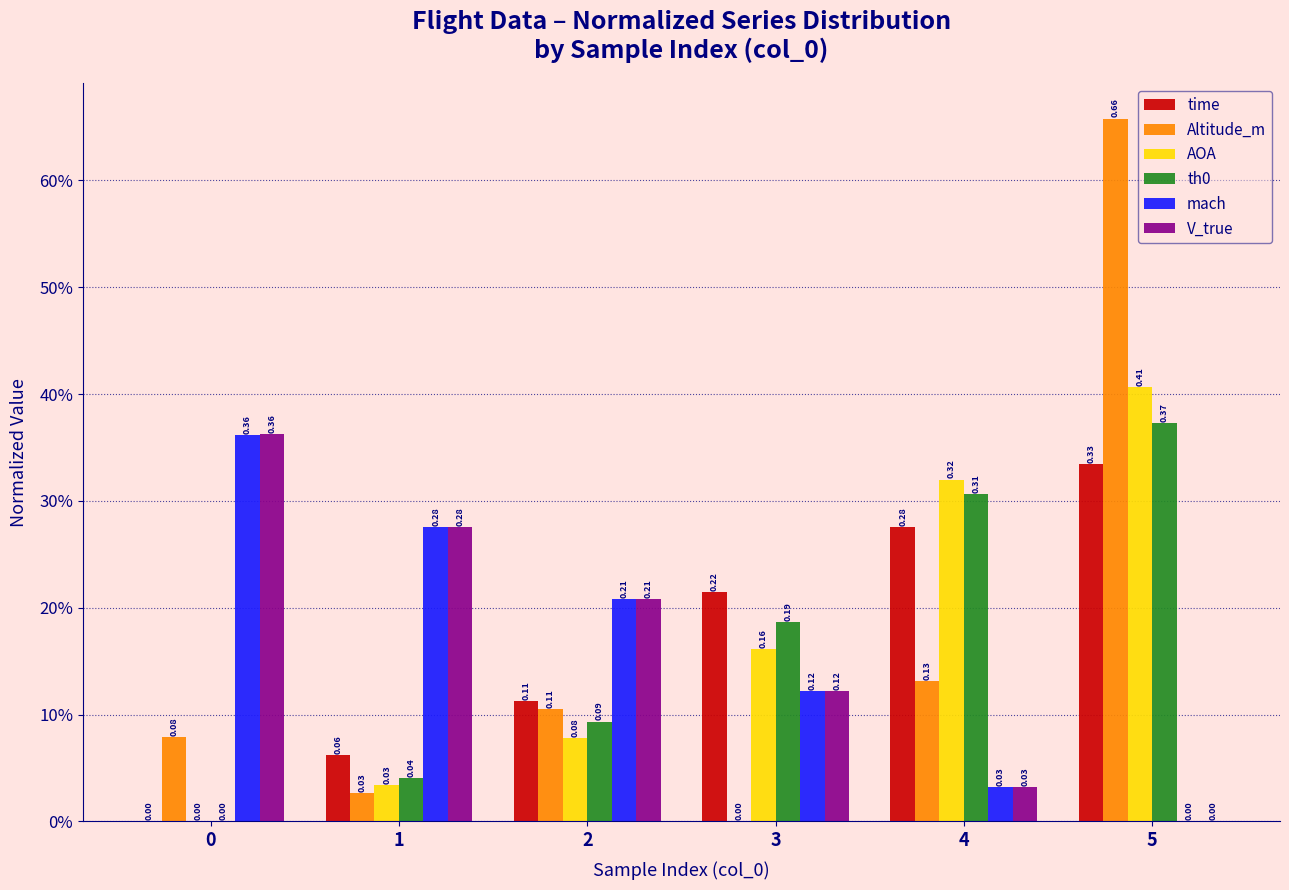

The Altitude_m series shows -0.2 at 3. True or false?

False